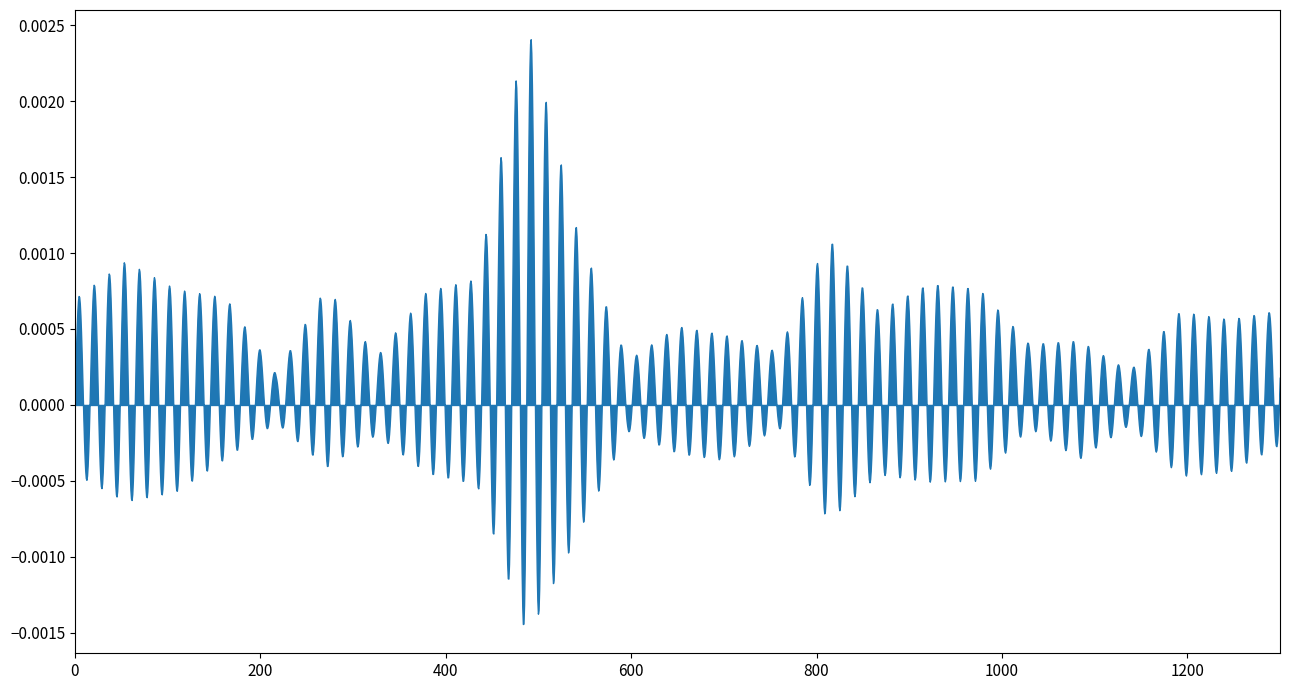

True or false: r11 and x11 cross at least once.

False